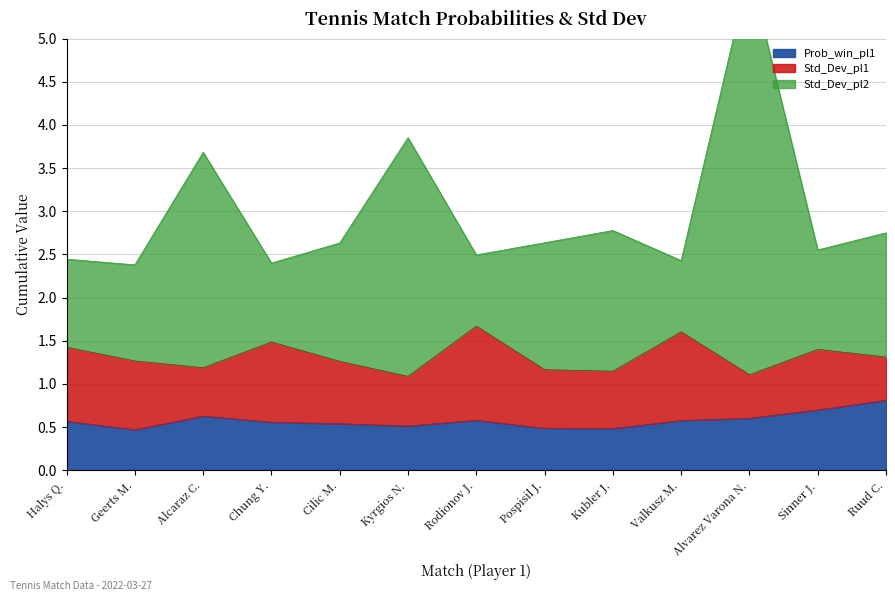

The value of Std_Dev_pl2 at Ruud C. is 1.5. True or false?

False